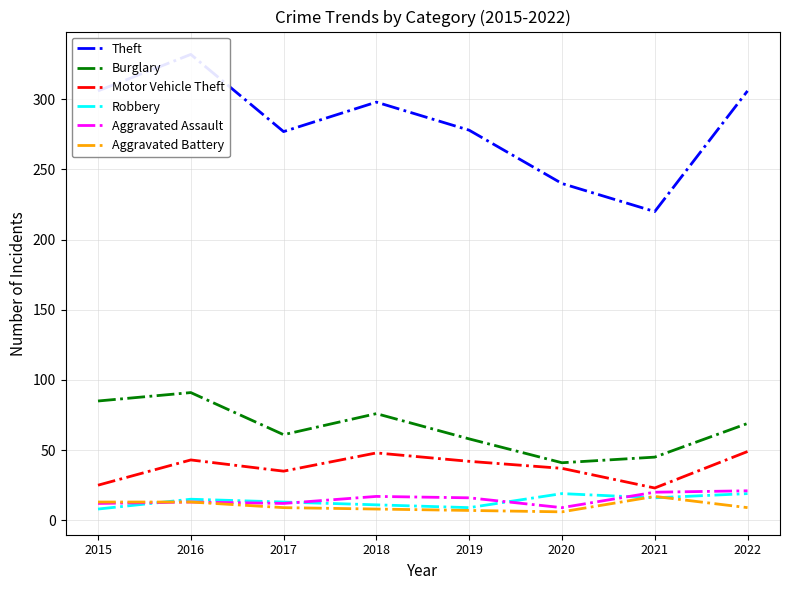

What is the greatest value displayed?

332